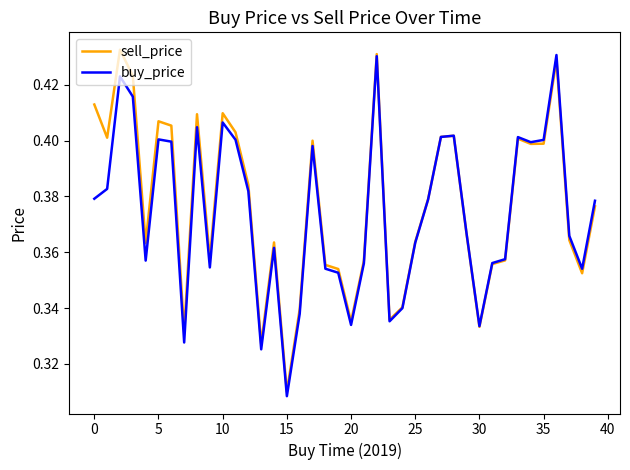

How many lines are shown in the chart?

2